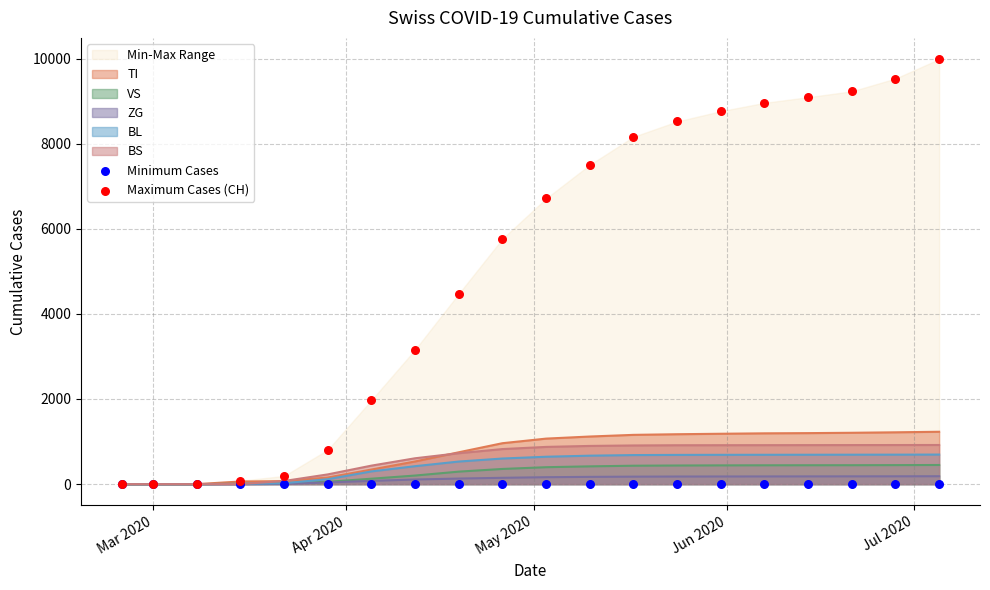

Which series has the largest Y range (max minus min)?

Maximum Cases (CH)